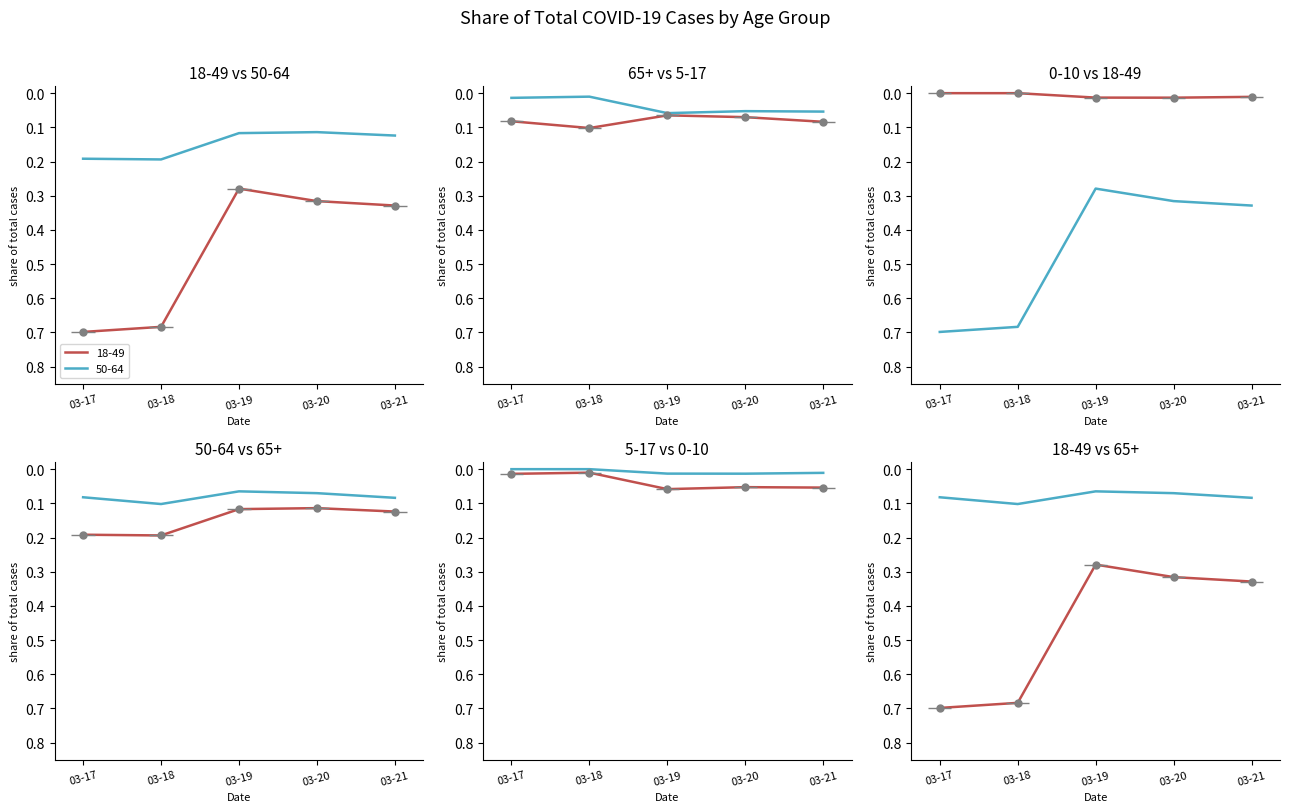

Rank the series by their maximum value, from highest to lowest.

18-49, 50-64, 65+, 5-17, 0-10